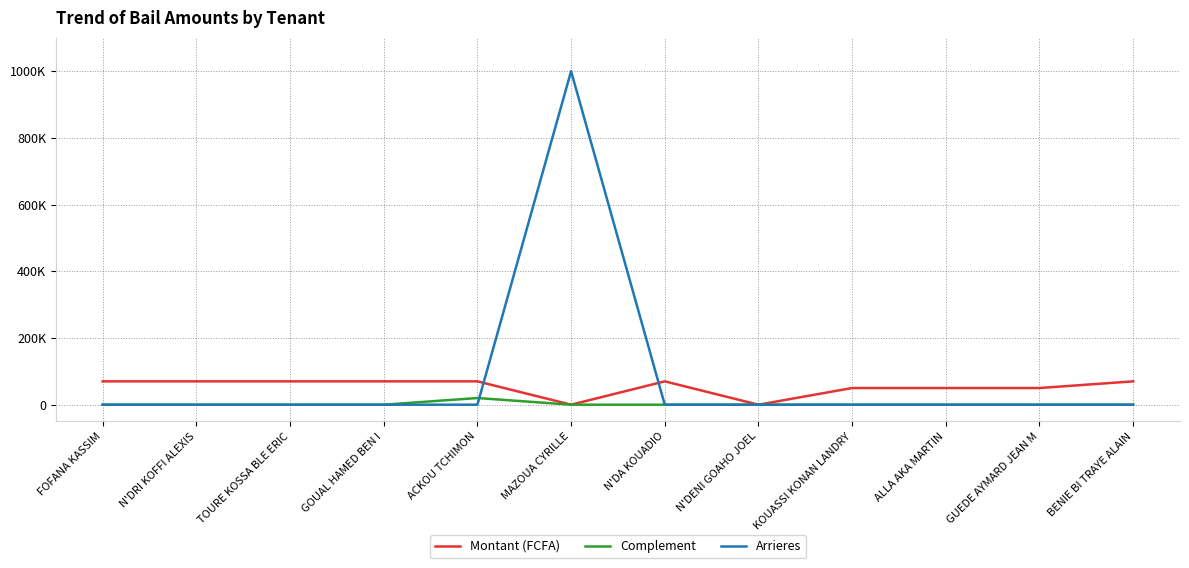

Which series changed the most between FOFANA KASSIM and ALLA AKA MARTIN?

Montant (FCFA)